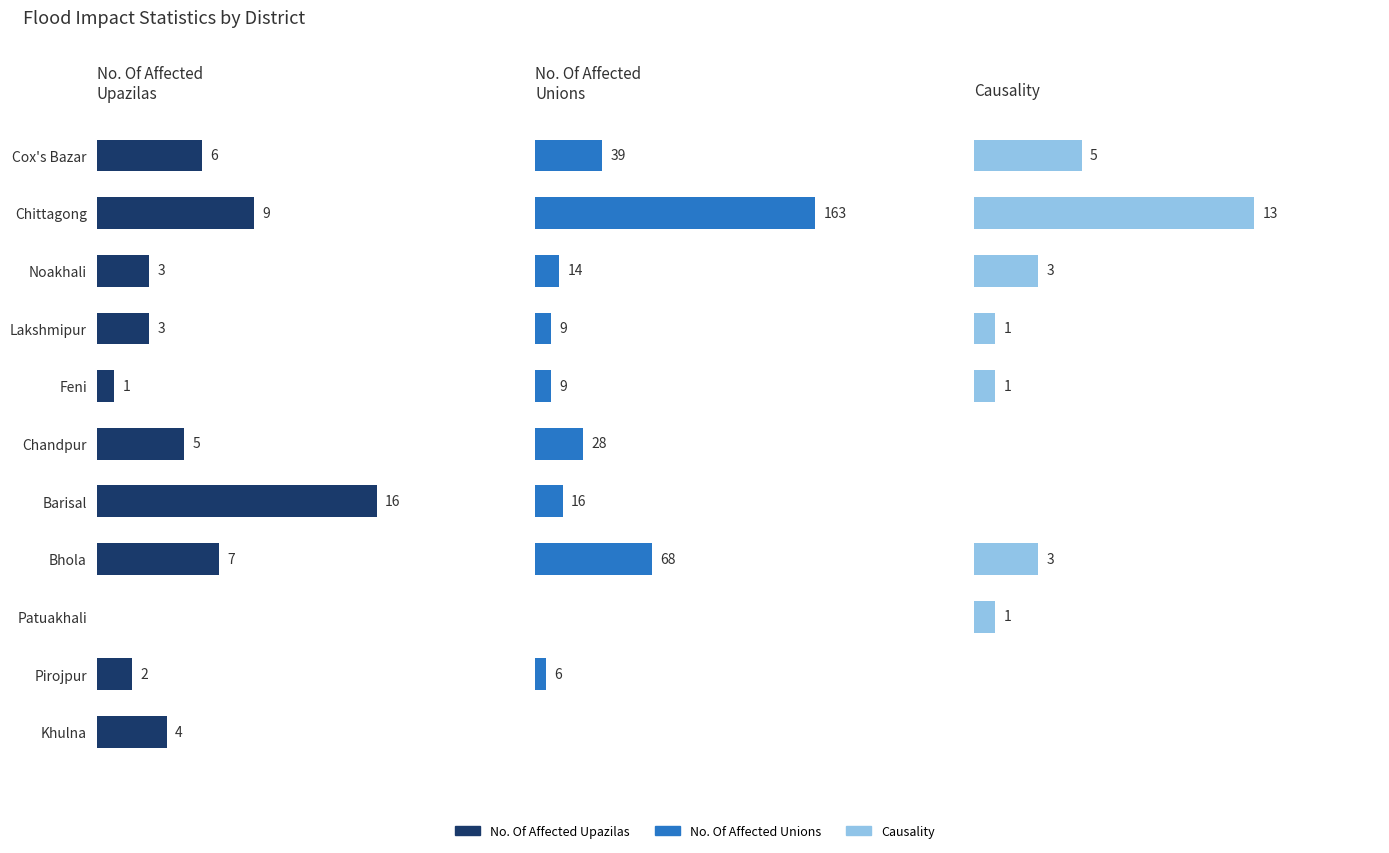

True or false: No. Of Affected Unions has a value of 60 at Chittagong.

False